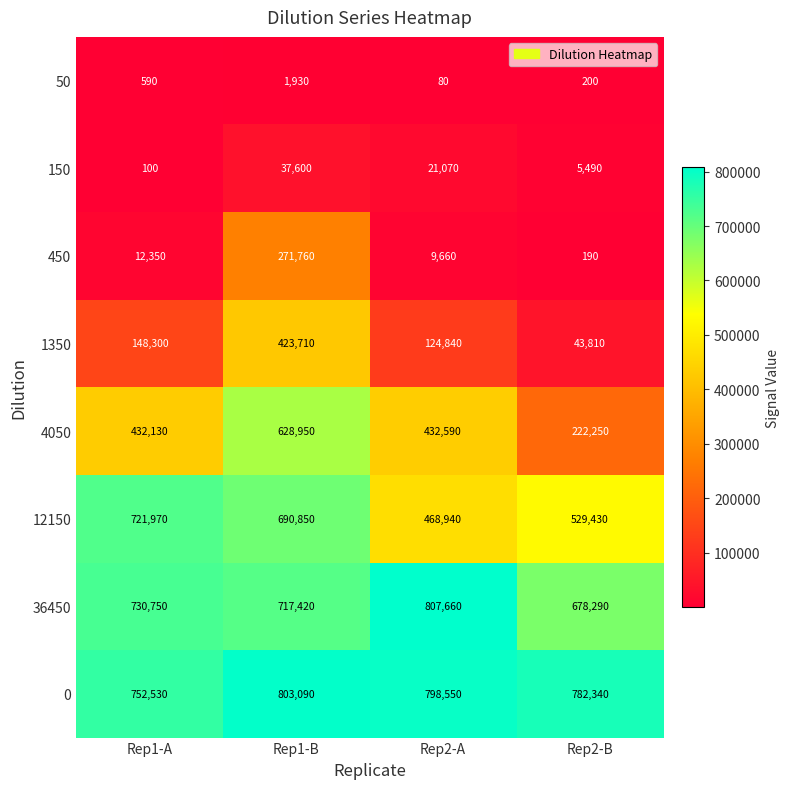

What is the total value across all series at Rep2-A?

2663390